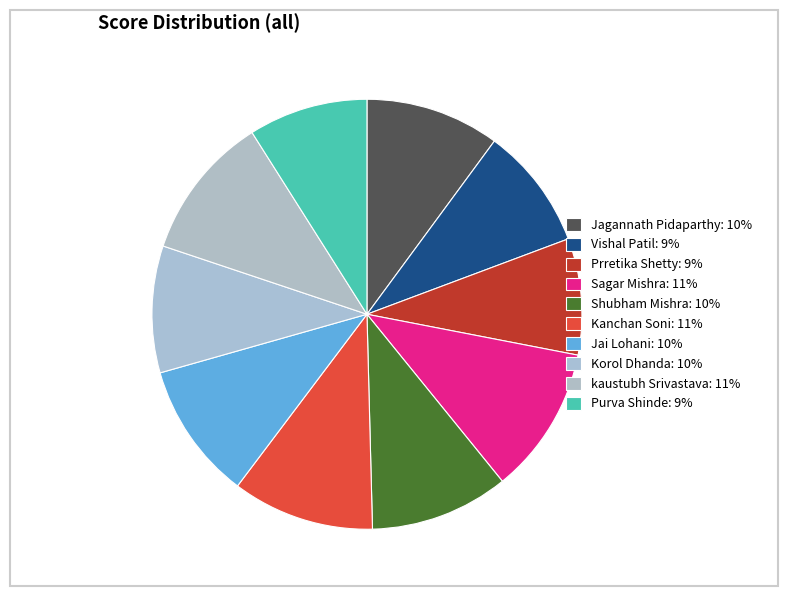

What is the smallest slice in the pie chart?

Prretika Shetty